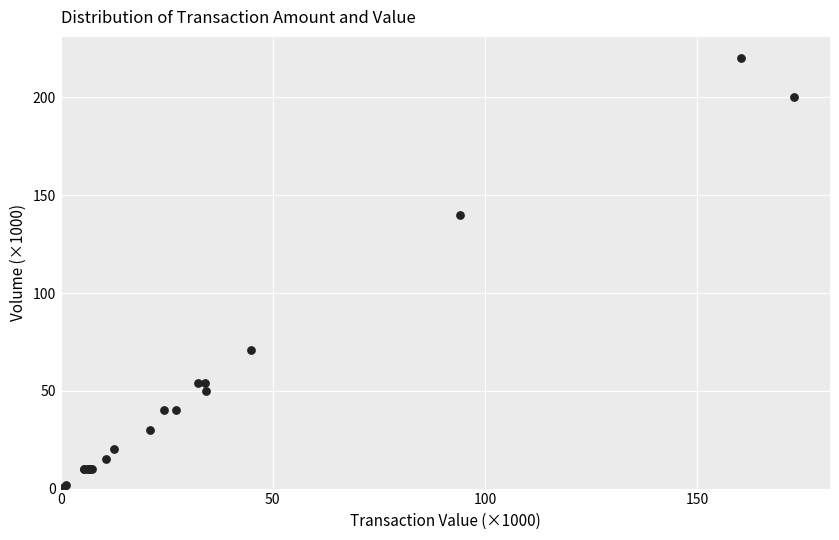

What Y value in the scatter plot is closest to 110?

140